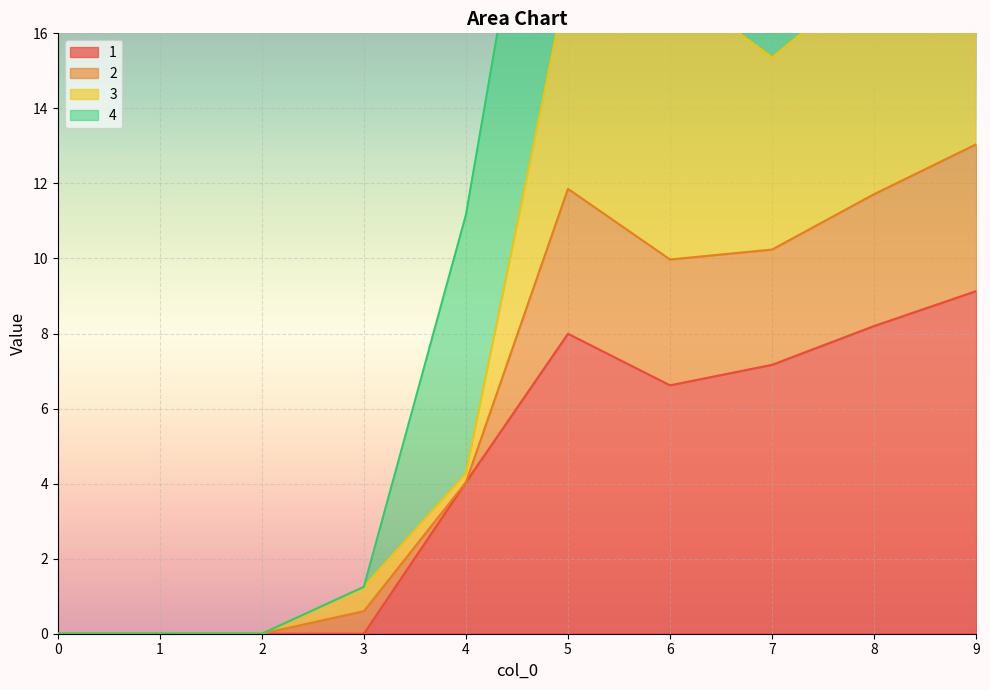

True or false: 1 has a value of -4.3 at 2.

False